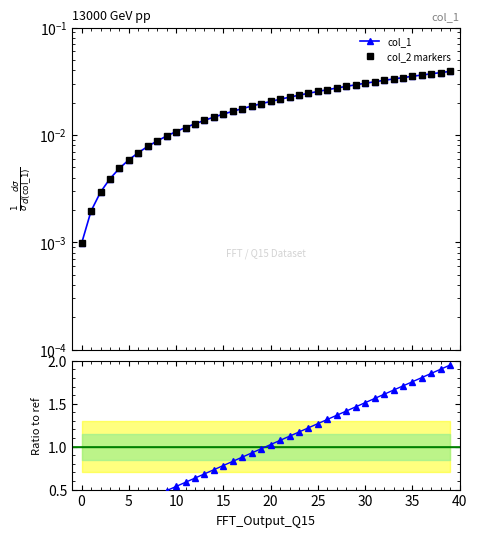

The value of col_2 markers at 17 is 0.0. True or false?

False